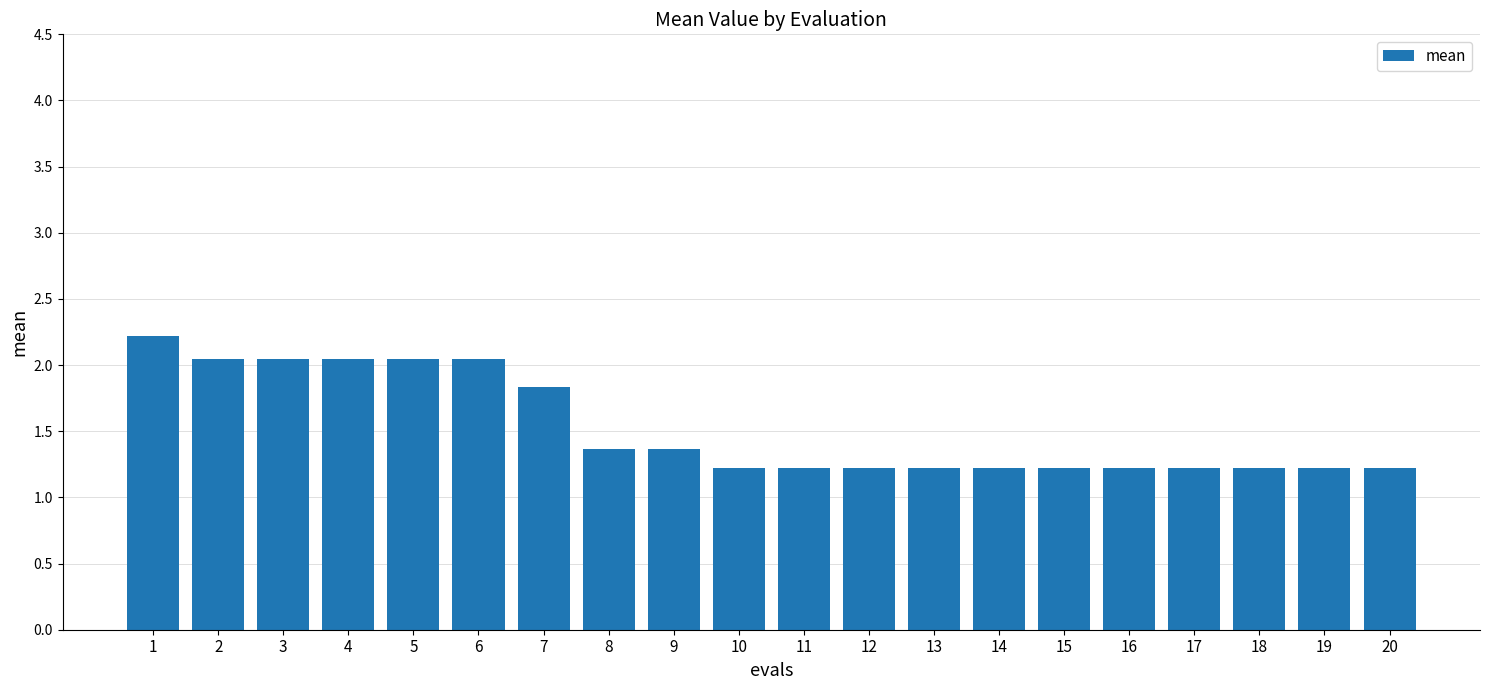

What is the approximate value at 7?

1.8